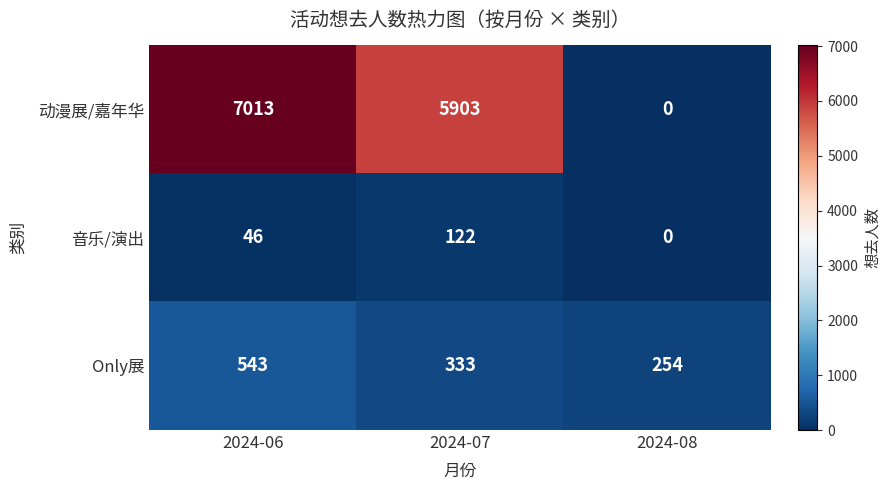

List the labels in order of 动漫展/嘉年华 value, smallest first.

2024-08, 2024-07, 2024-06